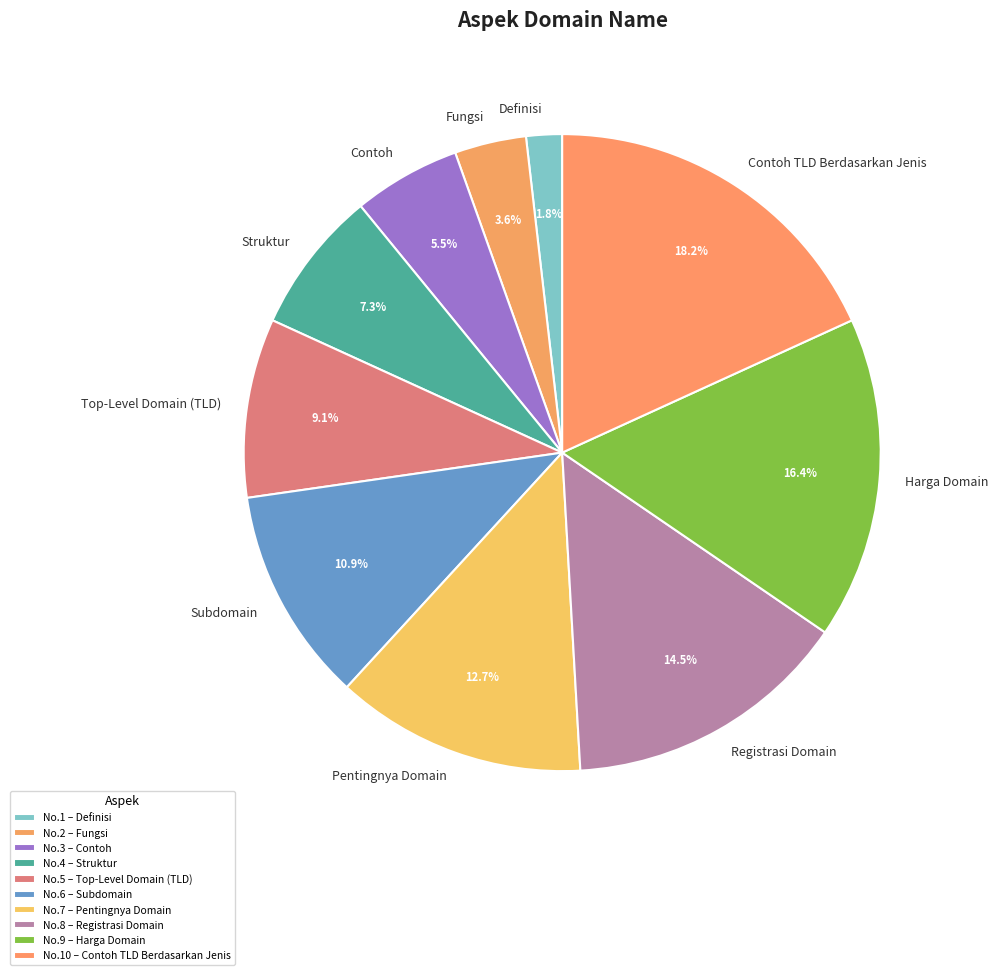

Count the number of slices in the pie.

10